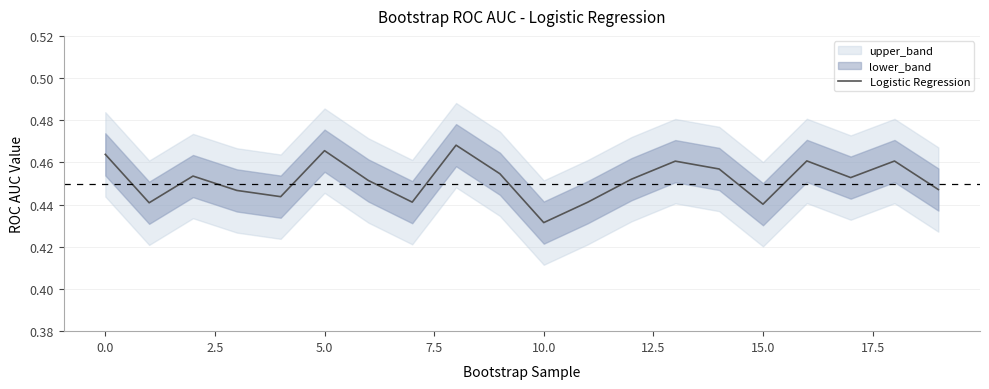

What is the greatest value displayed?

0.5